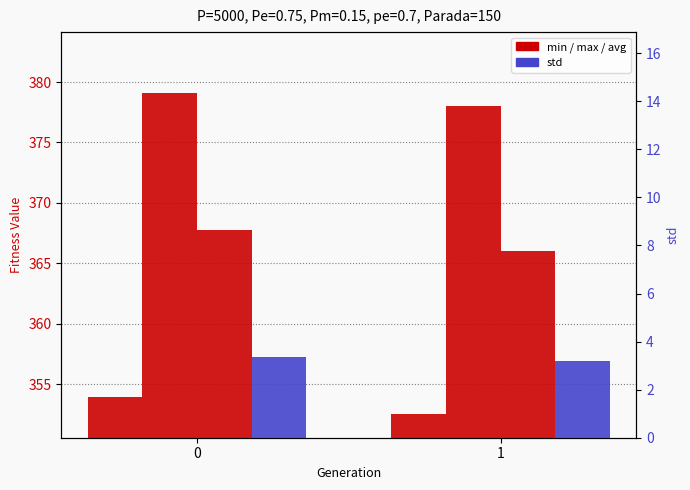

What is the average value of the avg series?

366.9